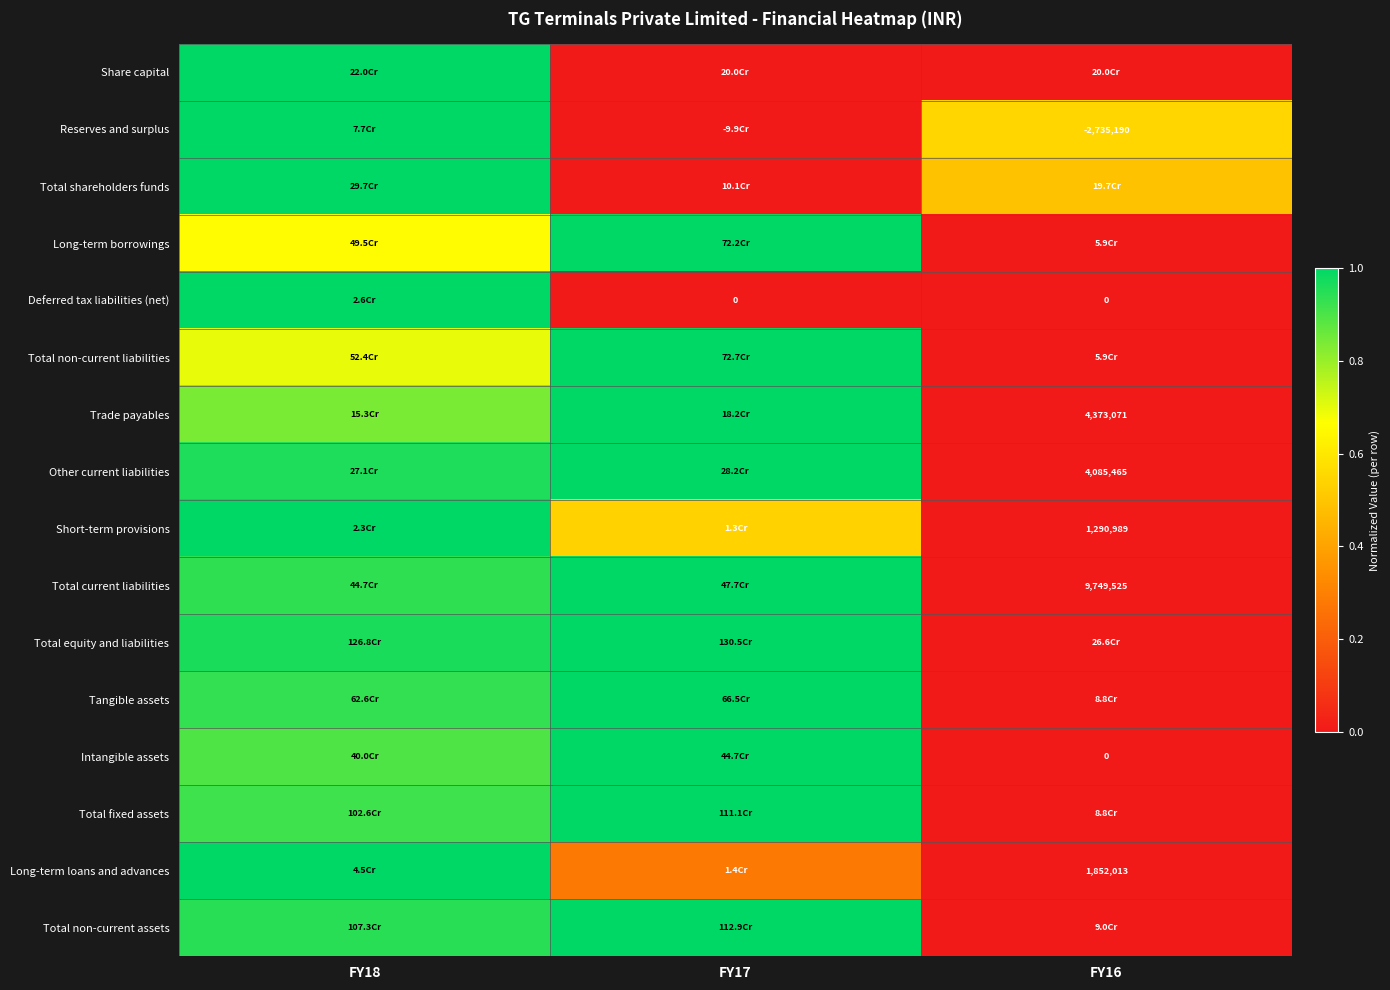

Rank the categories by Long-term loans and advances value from lowest to highest.

FY16, FY17, FY18